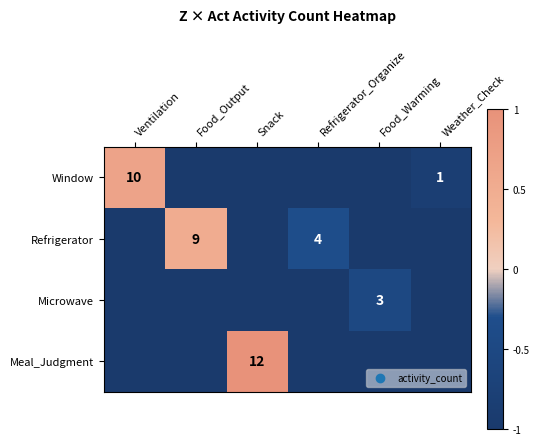

Which category has the highest value across all series?

Snack